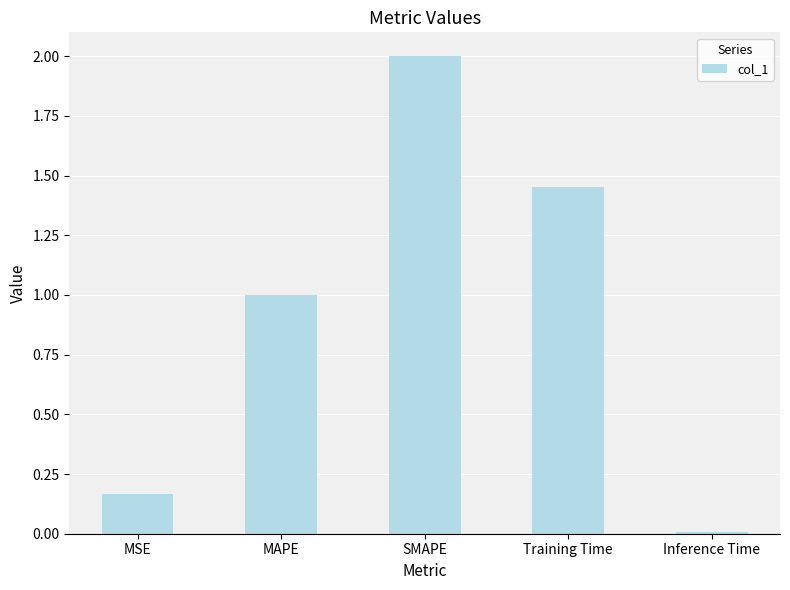

What is the average value?

0.9